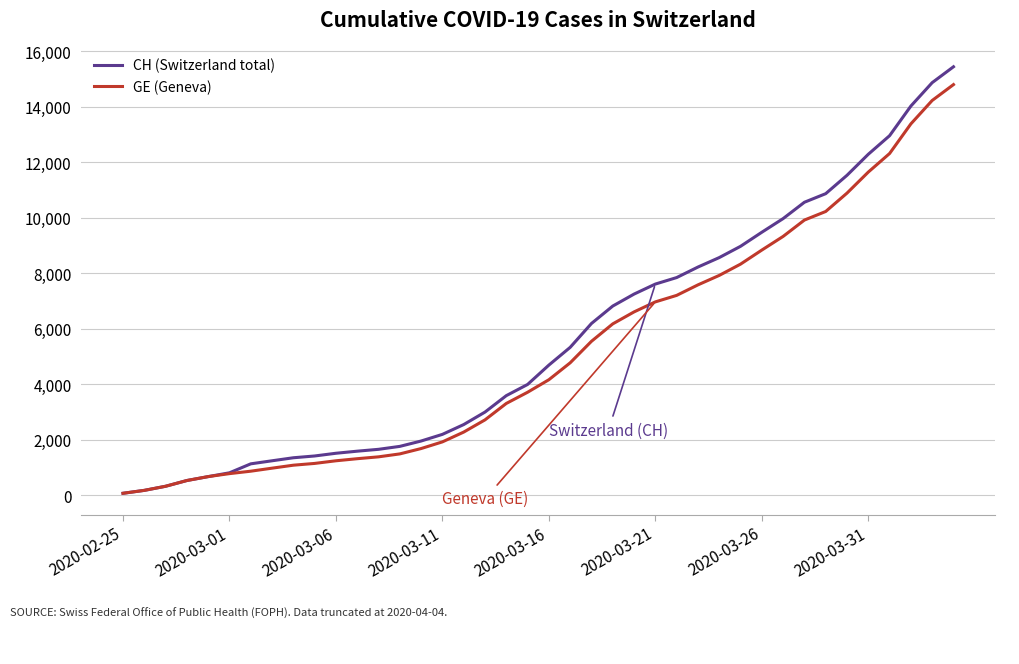

Which series has the largest range (max minus min)?

CH (Switzerland total)